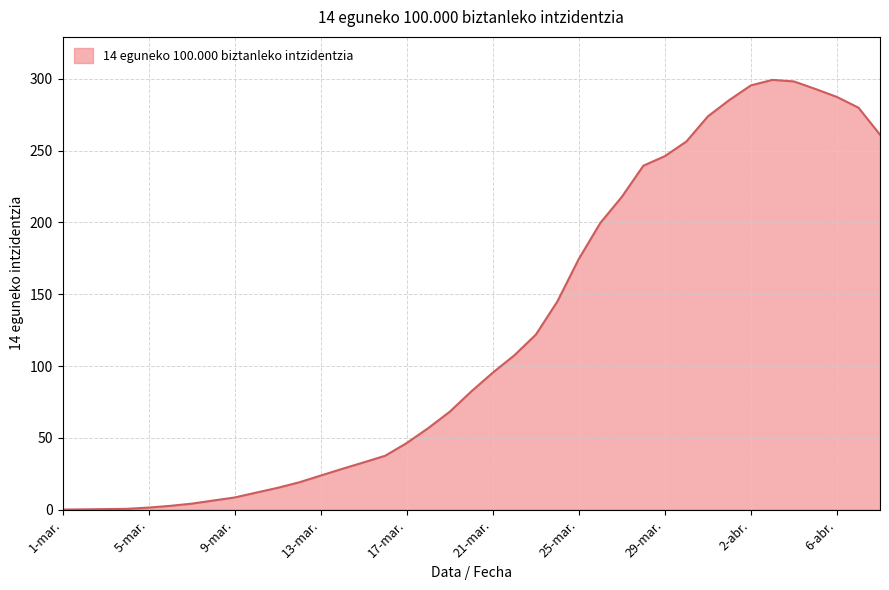

Is this an area chart (filled region under the line)?

Yes